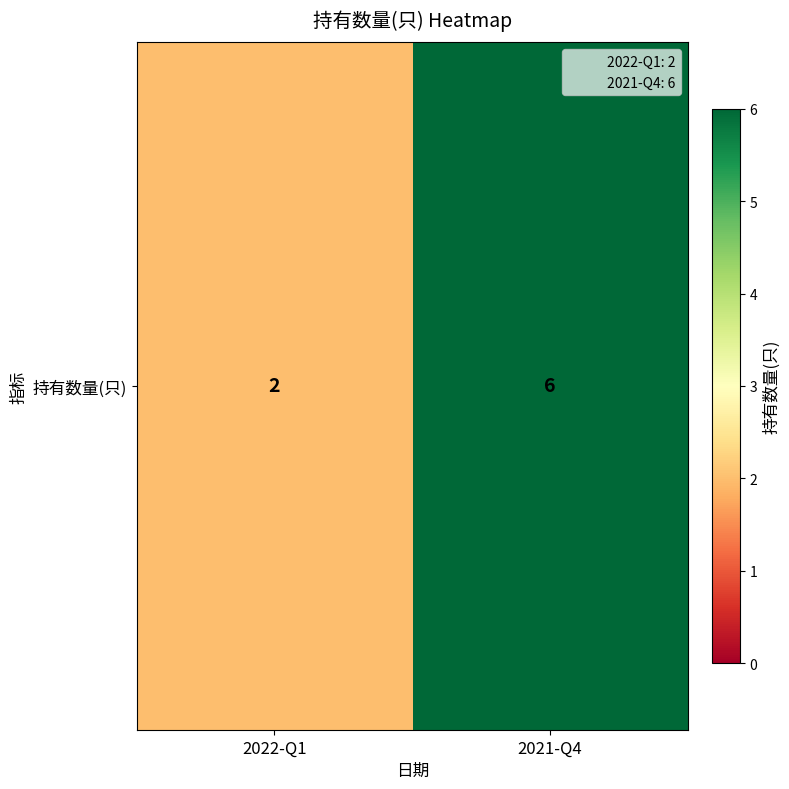

Rank the categories by value from lowest to highest.

2022-Q1, 2021-Q4